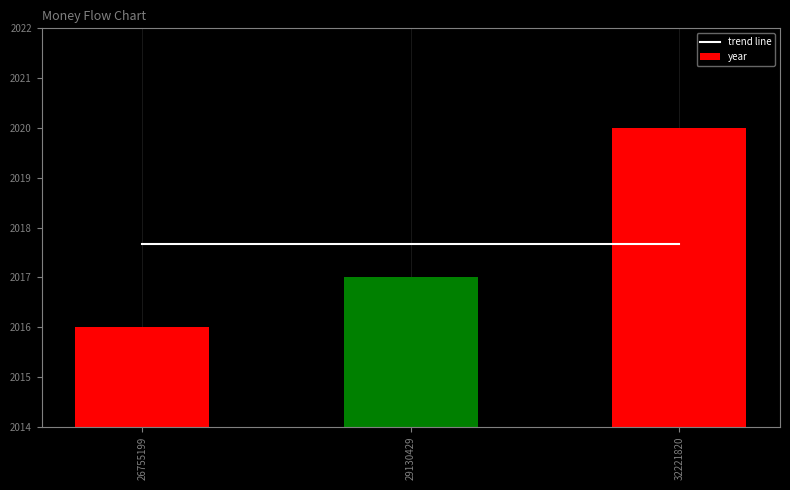

What value does the year series have at 29130429?

2017